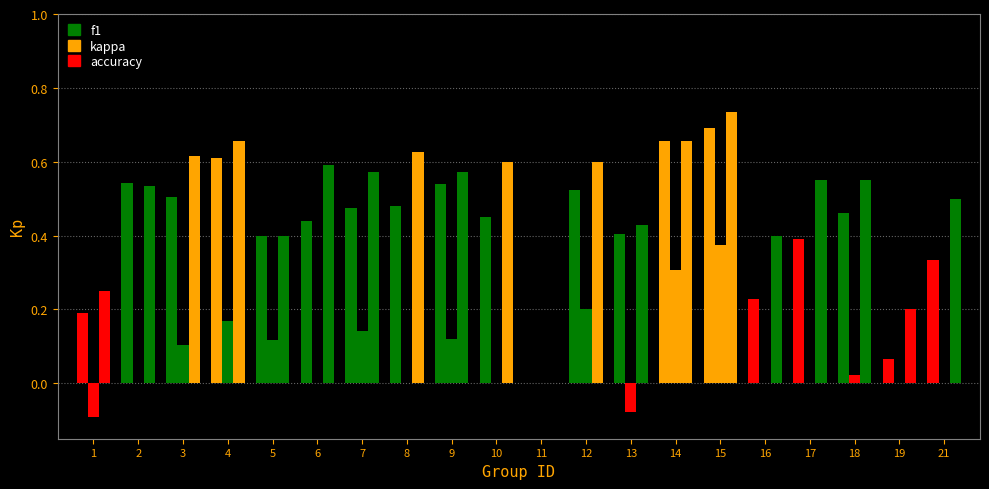

What is the difference between the f1 values at 16 and 2?

0.3